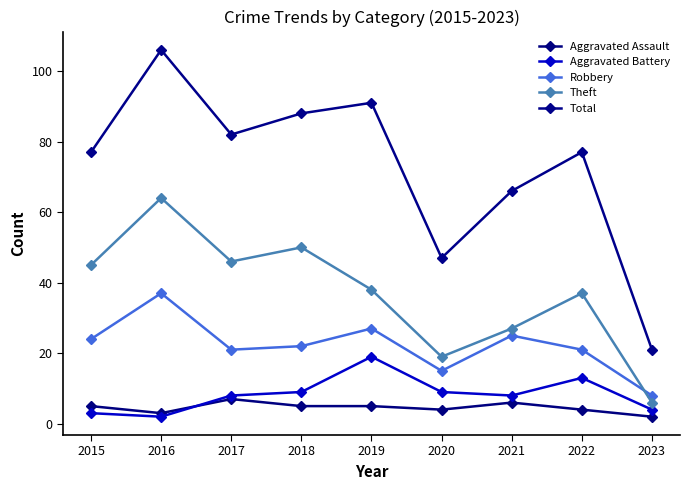

Is the value of Aggravated Battery at 2020 greater than the value of Theft at 2021?

No